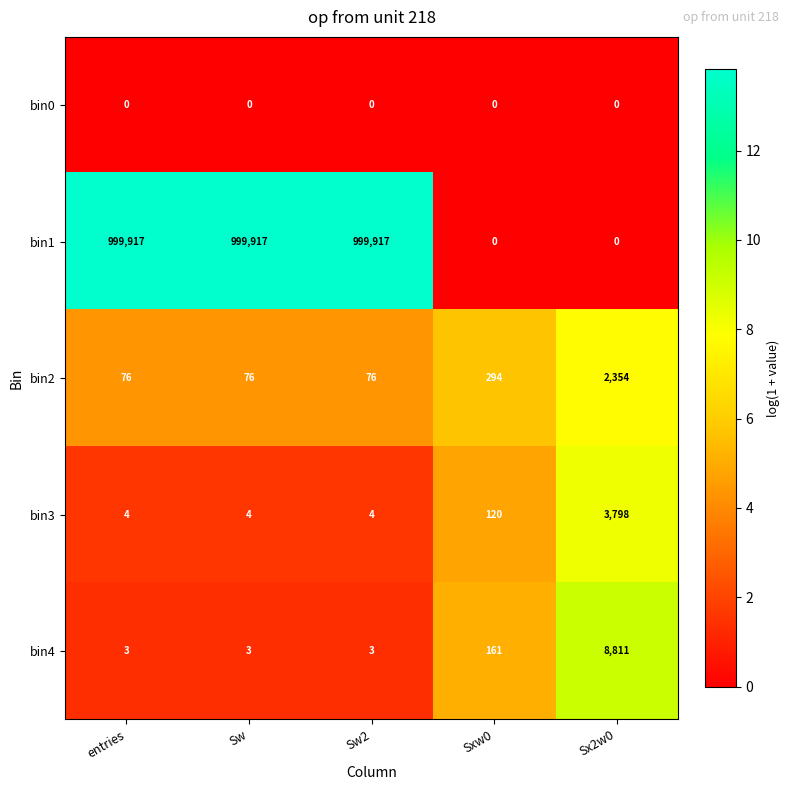

What is the total value across all series at Sx2w0?

14963